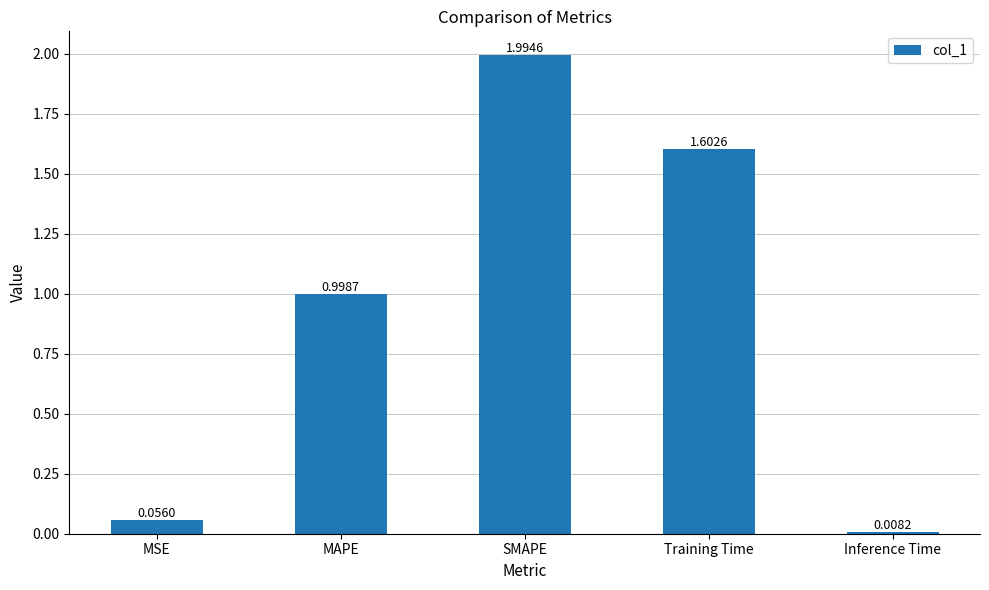

What is the difference between the maximum and second lowest values?

1.9